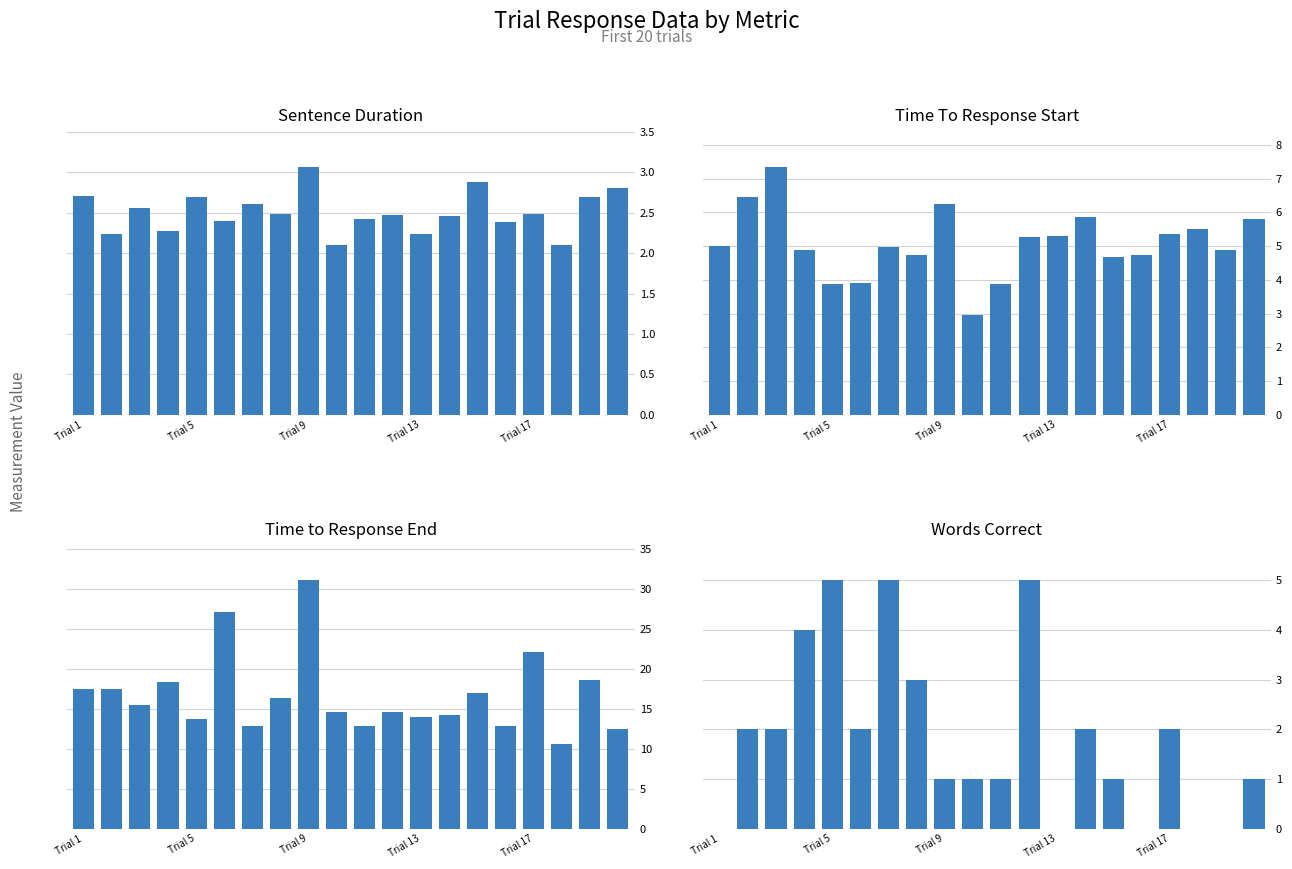

What is the value of the Time To Response Start bar at the 13th from the left?

5.3